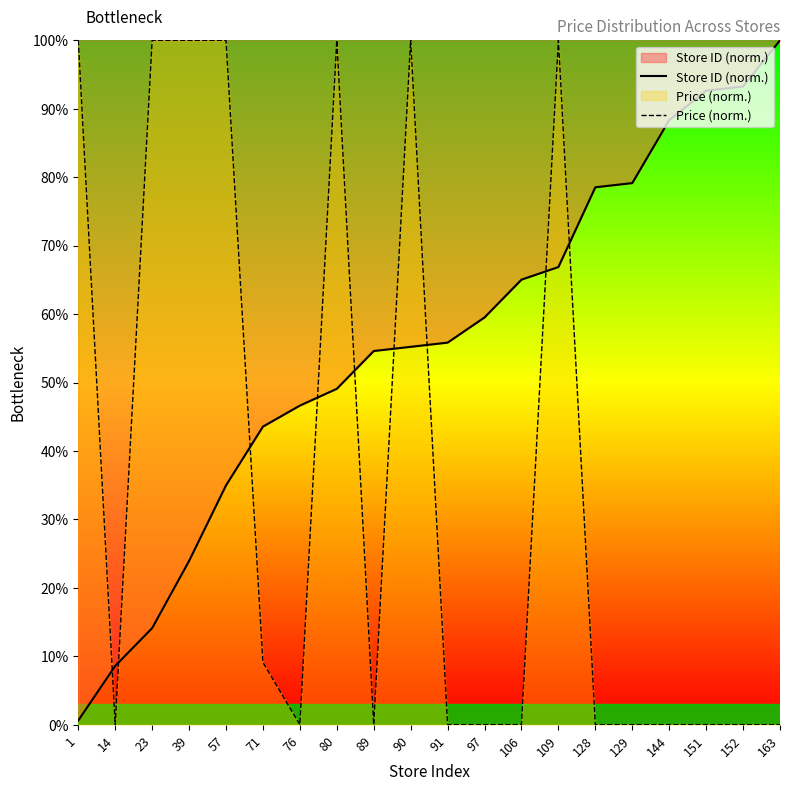

What are all the series names shown in the legend?

Store ID (norm.), Price (norm.)